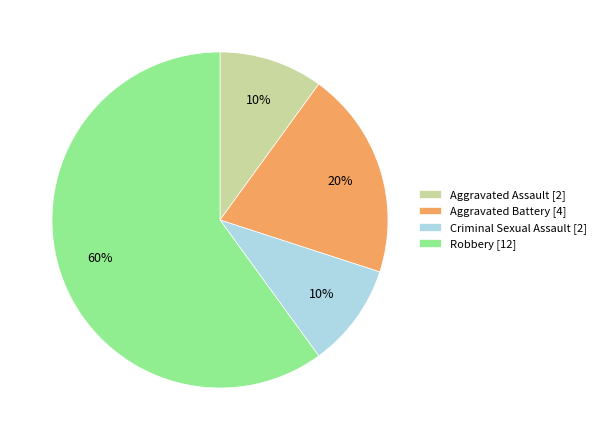

Combined, do Robbery and Criminal Sexual Assault account for over 50%?

Yes